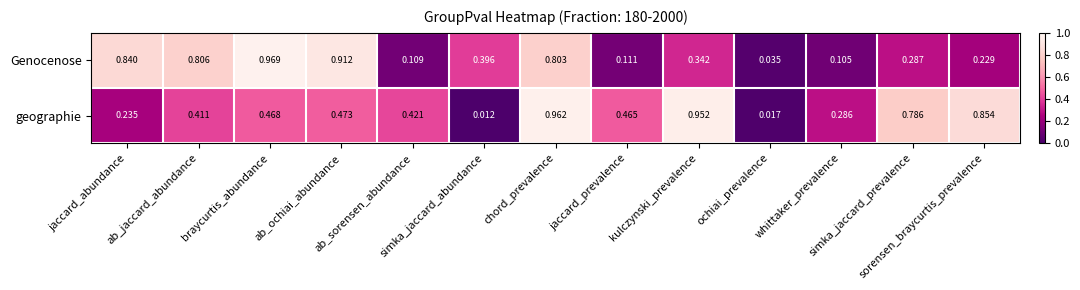

Which series changed the most between ochiai_prevalence and sorensen_braycurtis_prevalence?

geographie